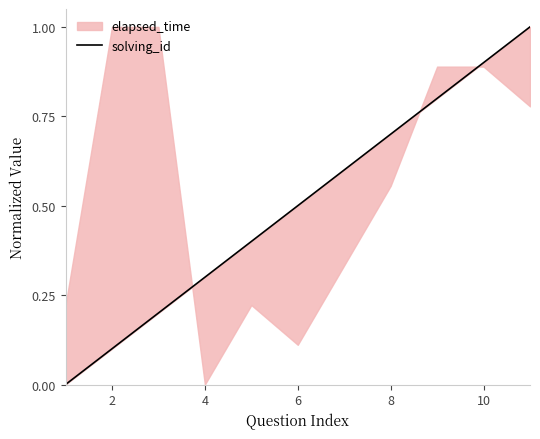

Does the chart display data point markers on the line(s)?

No